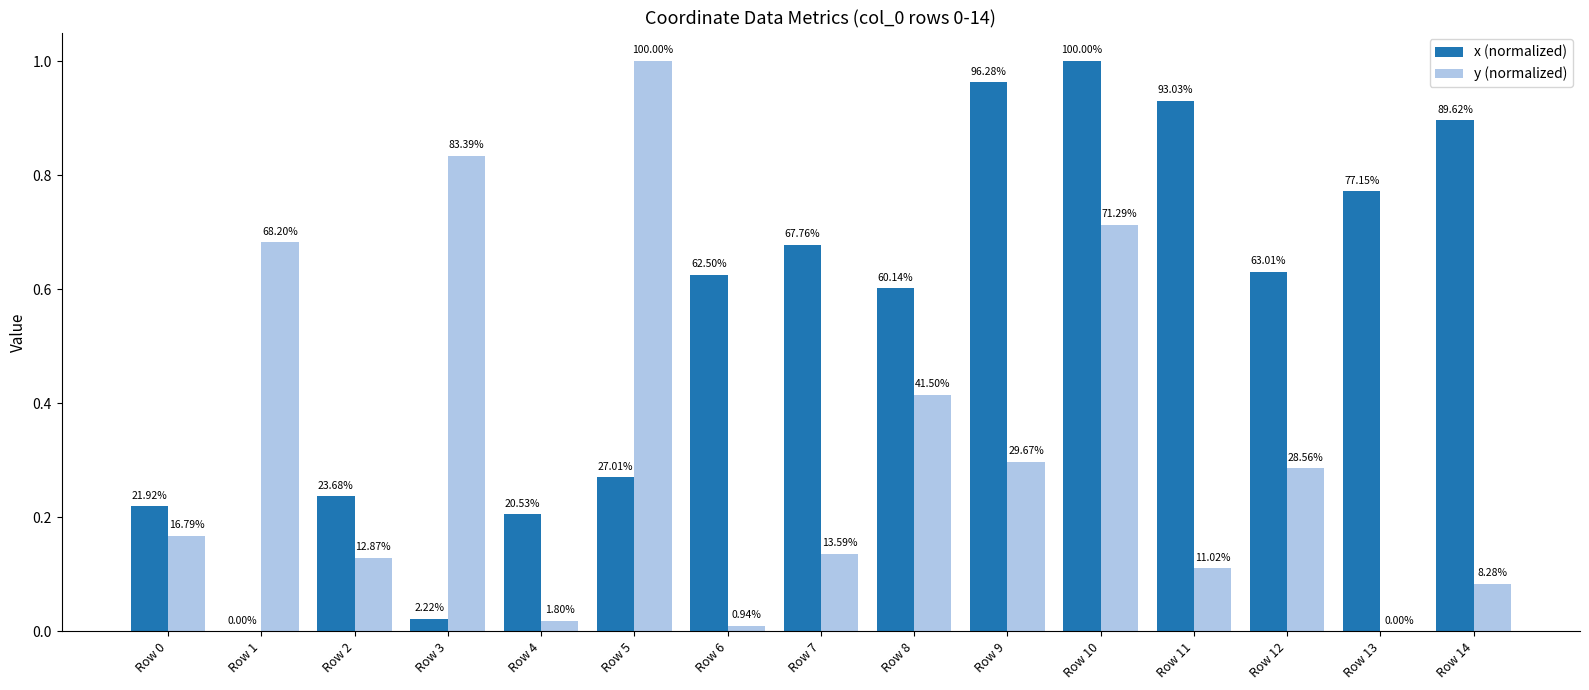

What is the value of the x (normalized) bar at the 8th from the left?

0.7